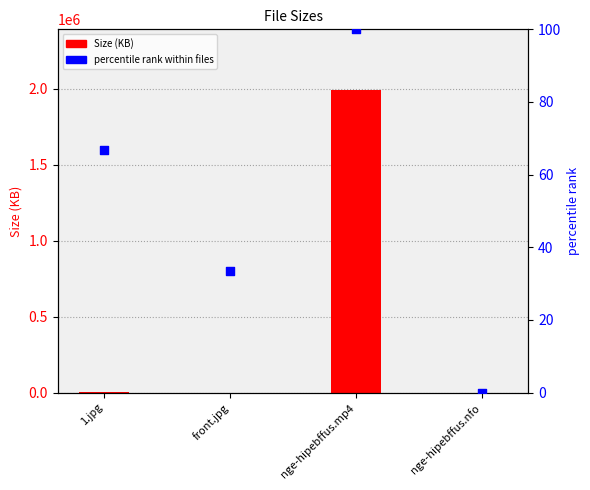

At which category is the sum across all series the highest?

nge-hipebffus.mp4